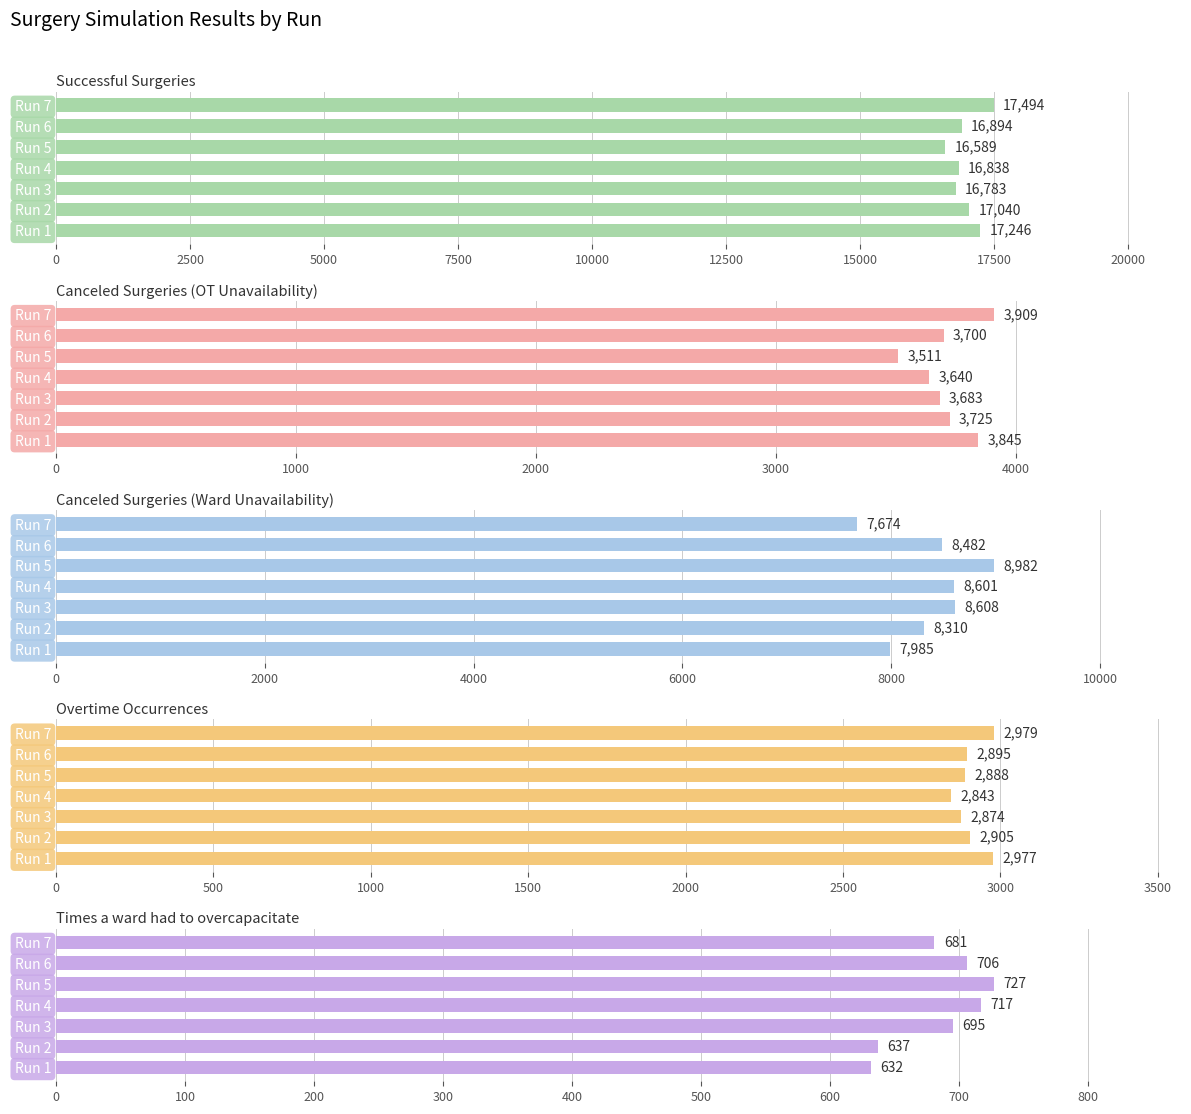

Between Run 6 and Run 3, which is larger?

Run 6